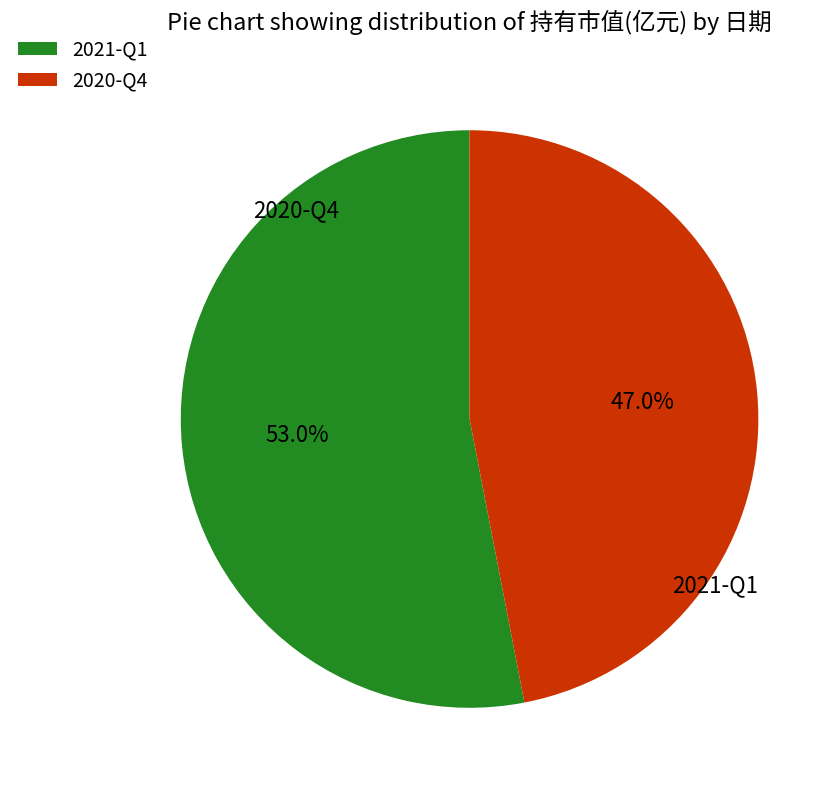

True or false: 2020-Q4 accounts for 47% of the total.

True